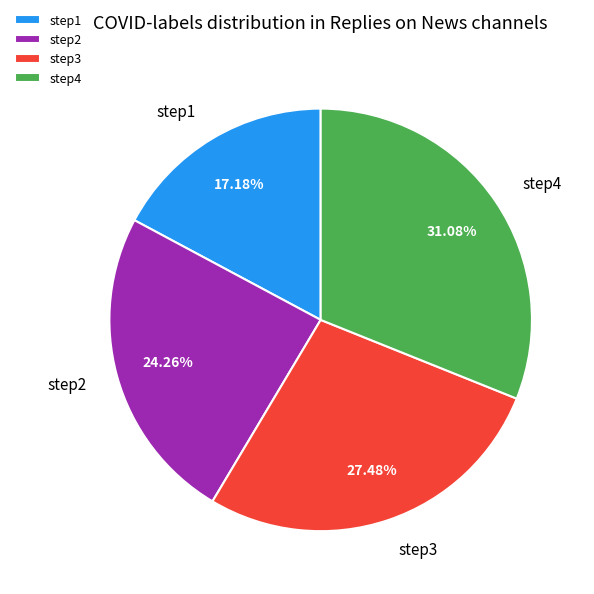

To the nearest percent, what portion does step4 represent?

31%